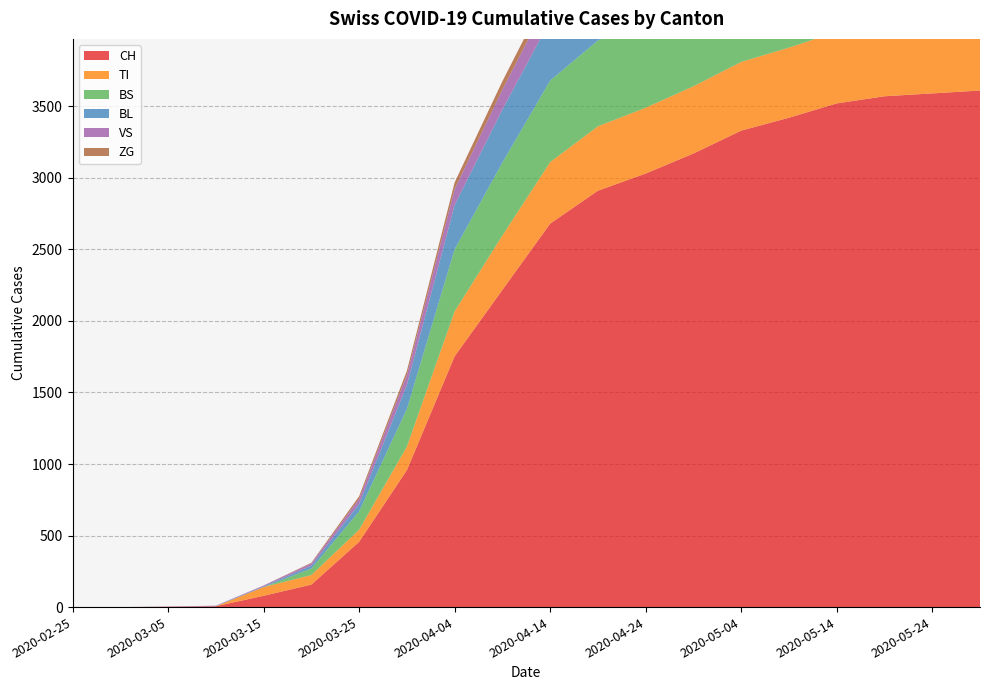

Reading left to right, list all the values displayed in this chart.

CH: 2020-02-25=0	2020-03-01=0	2020-03-05=2	2020-03-10=6	2020-03-15=79	2020-03-20=157	2020-03-25=456	2020-03-30=957	2020-04-04=1753	2020-04-09=2217	2020-04-14=2680	2020-04-19=2910	2020-04-24=3030	2020-04-29=3170	2020-05-04=3330	2020-05-09=3420	2020-05-14=3520	2020-05-19=3570	2020-05-24=3590	2020-05-29=3610
TI: 2020-02-25=0	2020-03-01=0	2020-03-05=0	2020-03-10=0	2020-03-15=61	2020-03-20=67	2020-03-25=85	2020-03-30=165	2020-04-04=314	2020-04-09=380	2020-04-14=430	2020-04-19=450	2020-04-24=460	2020-04-29=470	2020-05-04=480	2020-05-09=490	2020-05-14=500	2020-05-19=505	2020-05-24=508	2020-05-29=510
BS: 2020-02-25=0	2020-03-01=0	2020-03-05=0	2020-03-10=0	2020-03-15=0	2020-03-20=46	2020-03-25=128	2020-03-30=263	2020-04-04=434	2020-04-09=510	2020-04-14=570	2020-04-19=600	2020-04-24=620	2020-04-29=640	2020-05-04=650	2020-05-09=660	2020-05-14=665	2020-05-19=668	2020-05-24=670	2020-05-29=672
BL: 2020-02-25=0	2020-03-01=0	2020-03-05=0	2020-03-10=2	2020-03-15=5	2020-03-20=20	2020-03-25=53	2020-03-30=167	2020-04-04=309	2020-04-09=370	2020-04-14=420	2020-04-19=445	2020-04-24=460	2020-04-29=470	2020-05-04=478	2020-05-09=482	2020-05-14=485	2020-05-19=487	2020-05-24=488	2020-05-29=490
VS: 2020-02-25=0	2020-03-01=0	2020-03-05=2	2020-03-10=2	2020-03-15=6	2020-03-20=15	2020-03-25=35	2020-03-30=71	2020-04-04=112	2020-04-09=140	2020-04-14=165	2020-04-19=175	2020-04-24=180	2020-04-29=185	2020-05-04=188	2020-05-09=190	2020-05-14=192	2020-05-19=193	2020-05-24=194	2020-05-29=195
ZG: 2020-02-25=0	2020-03-01=0	2020-03-05=0	2020-03-10=0	2020-03-15=0	2020-03-20=5	2020-03-25=18	2020-03-30=29	2020-04-04=46	2020-04-09=58	2020-04-14=65	2020-04-19=68	2020-04-24=70	2020-04-29=72	2020-05-04=73	2020-05-09=74	2020-05-14=75	2020-05-19=75	2020-05-24=76	2020-05-29=76